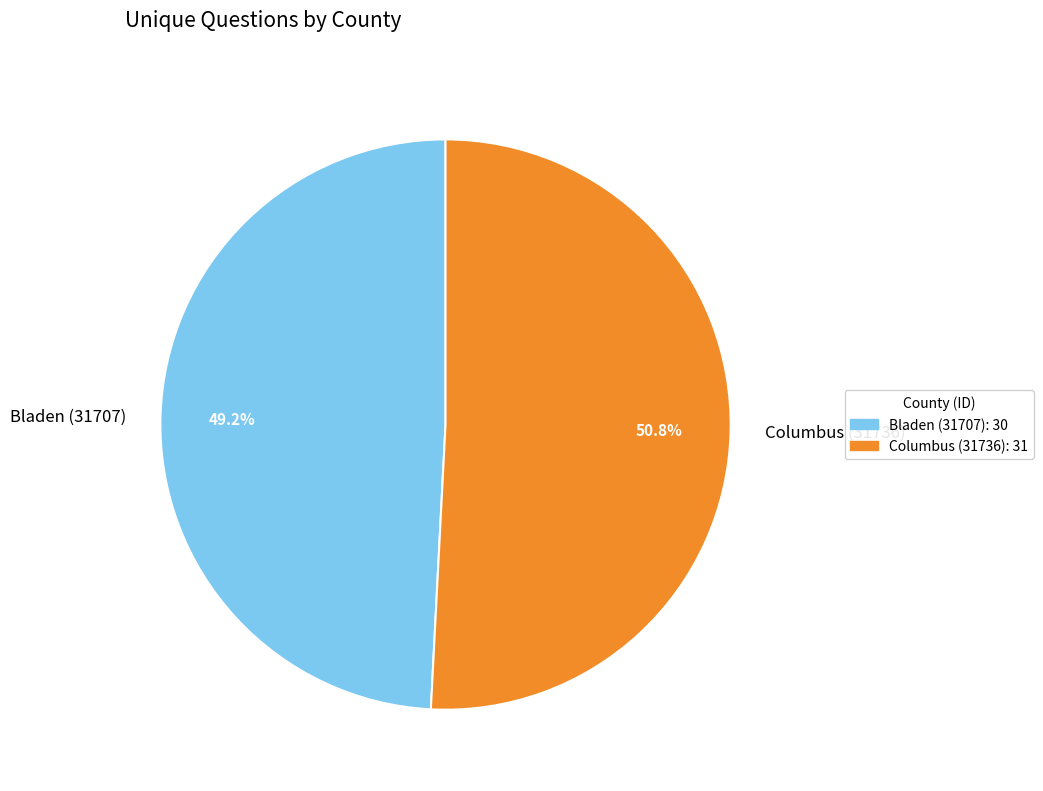

To the nearest percent, what is the difference between the largest and smallest slice percentages?

2%